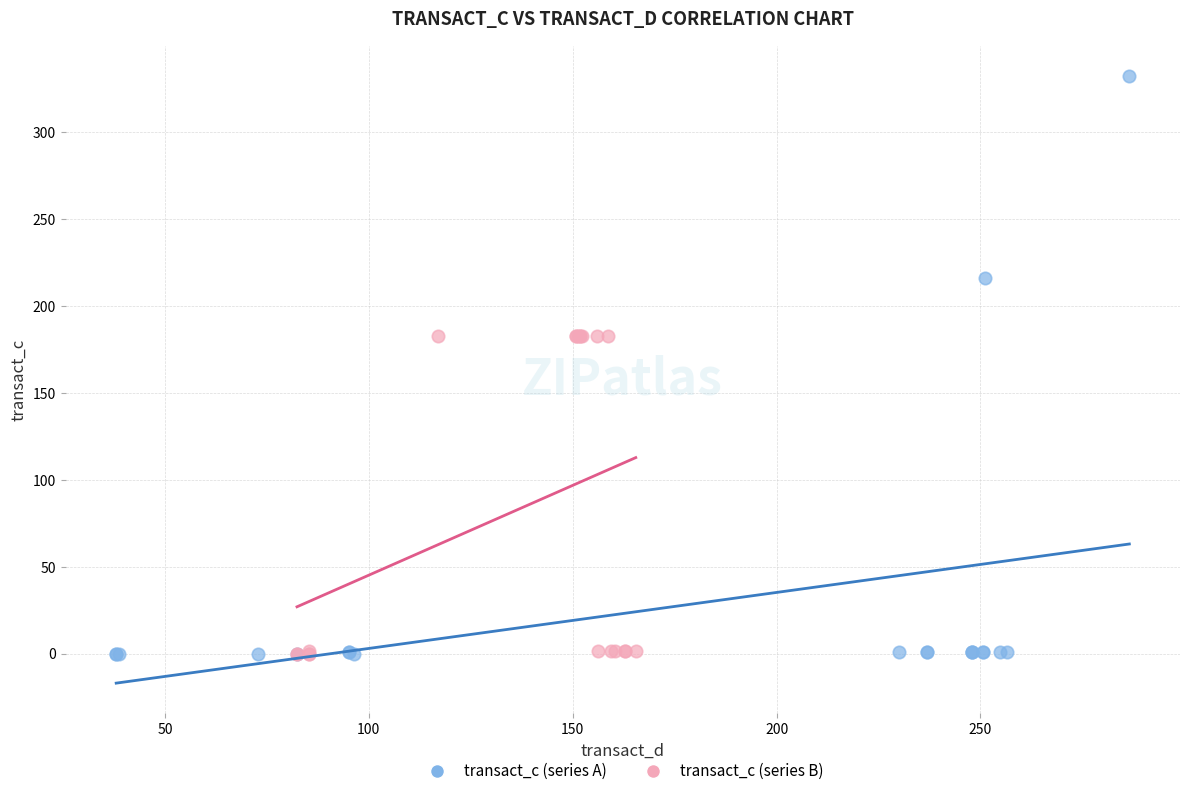

Which series contains the highest Y value?

transact_c (series A)